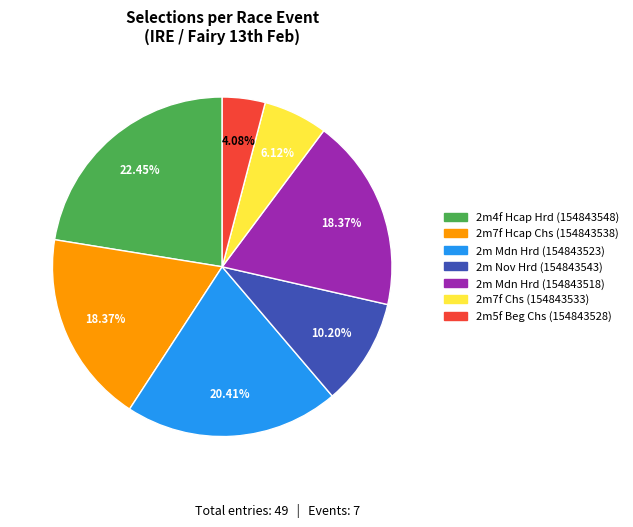

Is there any slice that represents more than half of the pie?

No